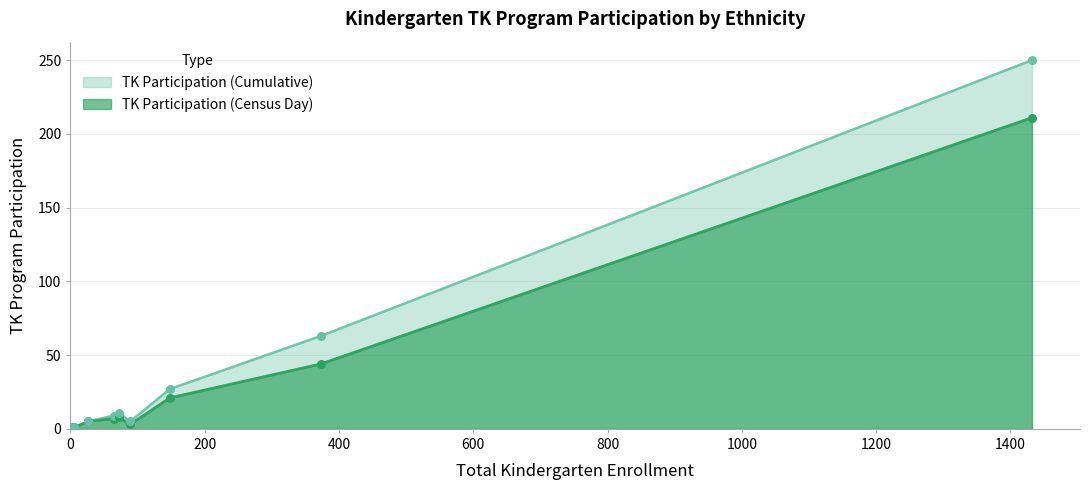

What are all the series names shown in the legend?

TK Participation (Cumulative), TK Participation (Census Day)